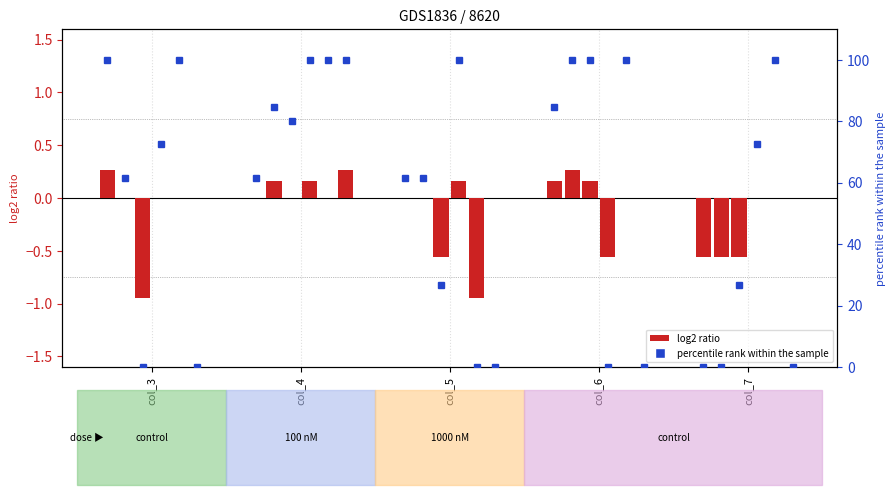

What is the difference between the maximum and minimum values in the col_3 series?

0.9